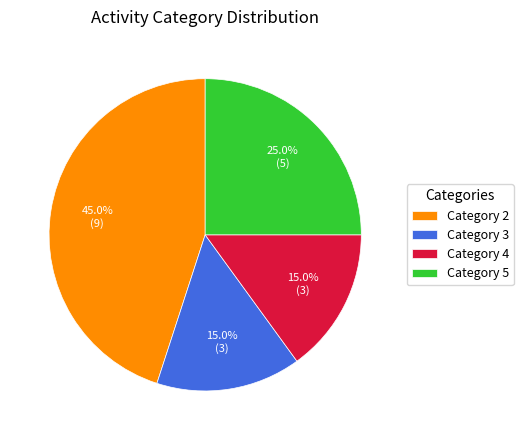

What portion of the pie excludes Category 2?

55.0%